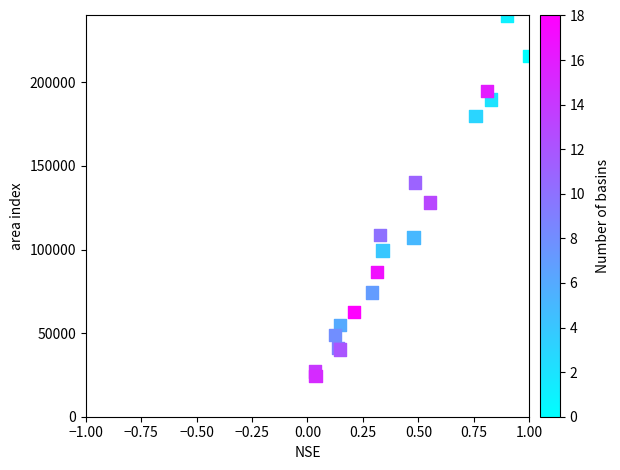

What Y value in the scatter plot is closest to 132162?

128137.9